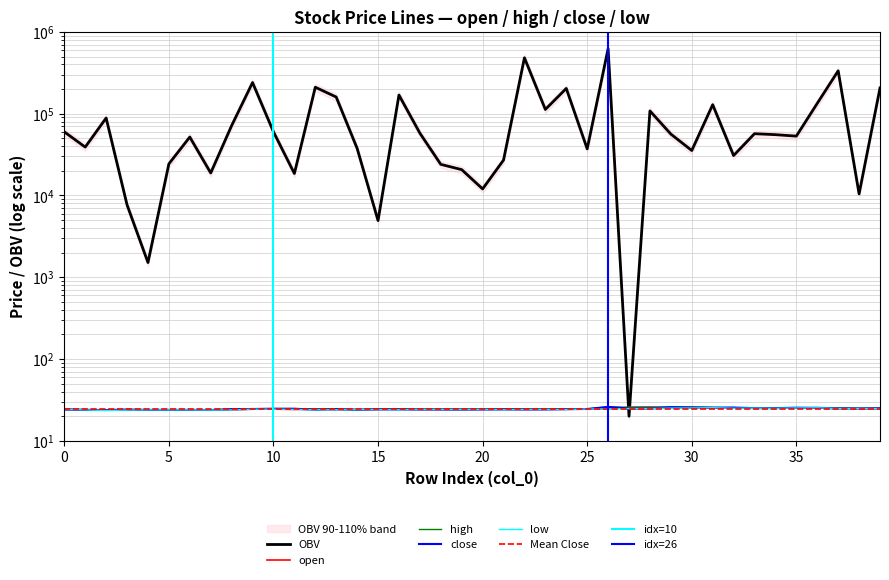

True or false: low and close intersect in this chart.

False